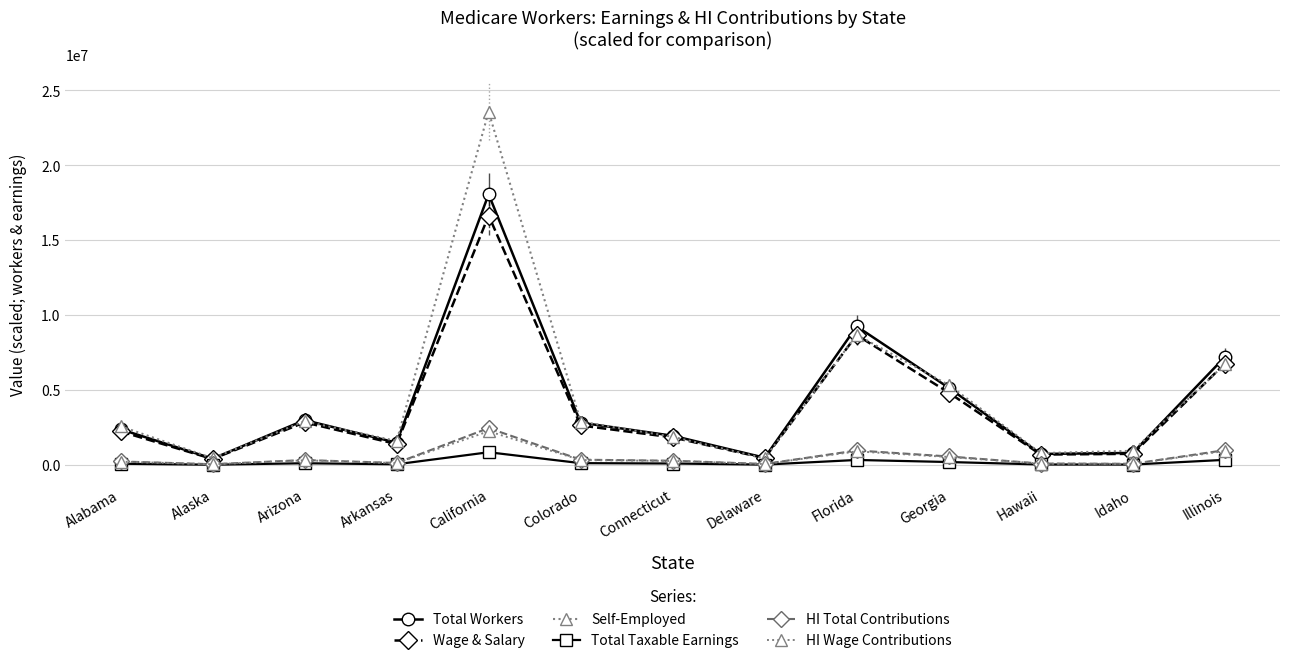

At which label is HI Total Contributions closest to 1253755?

Illinois